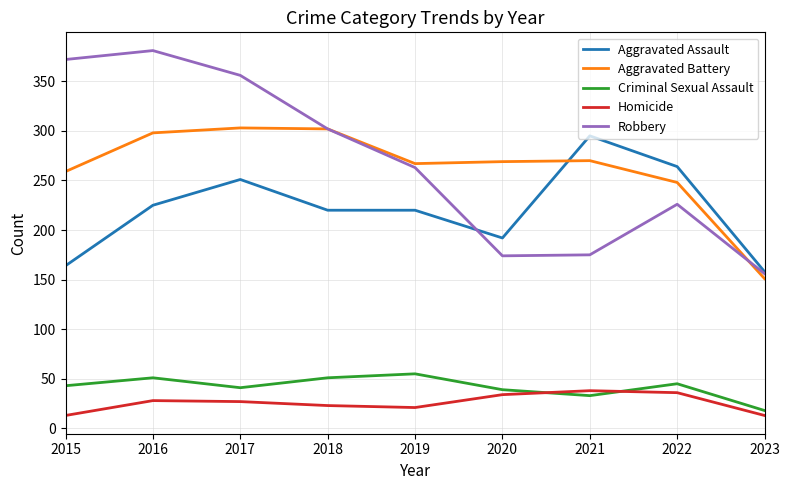

At which label is Robbery closest to 268?

2019